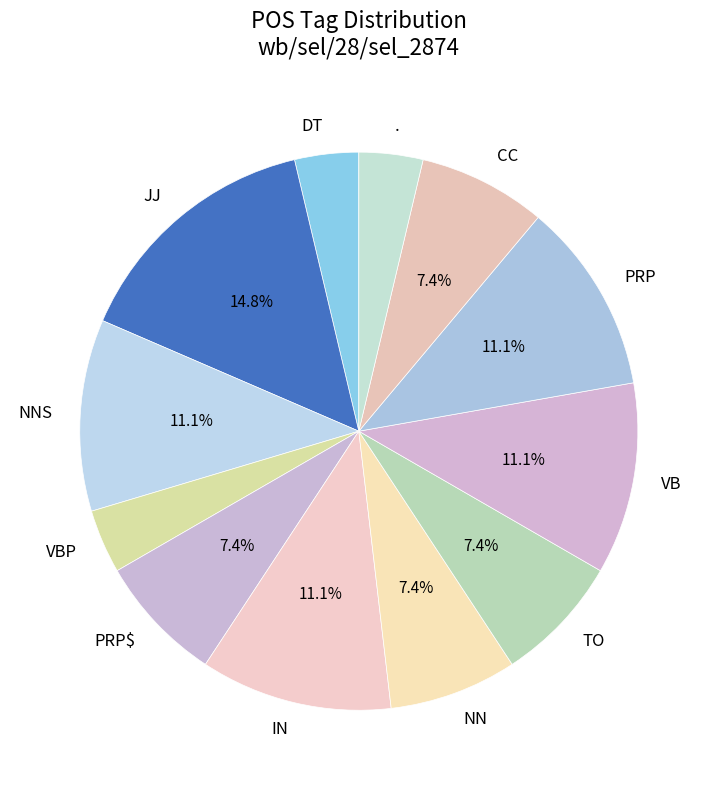

Is there a majority slice in this chart?

No